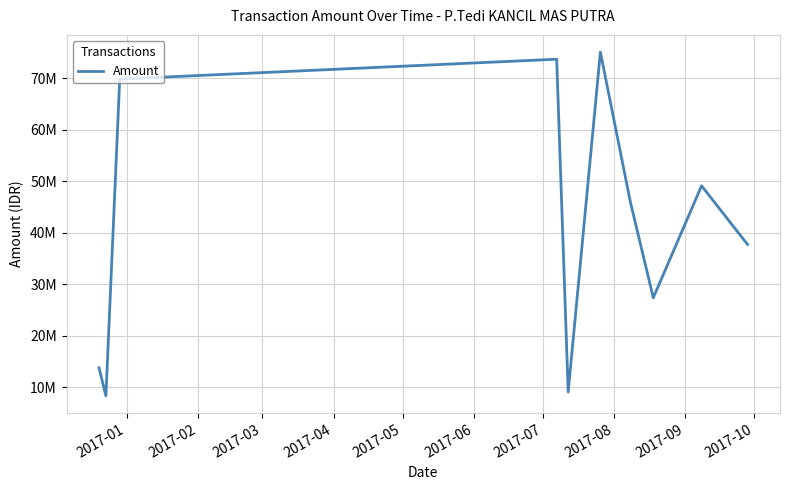

What is the value of the 9th point from the left?

49075000